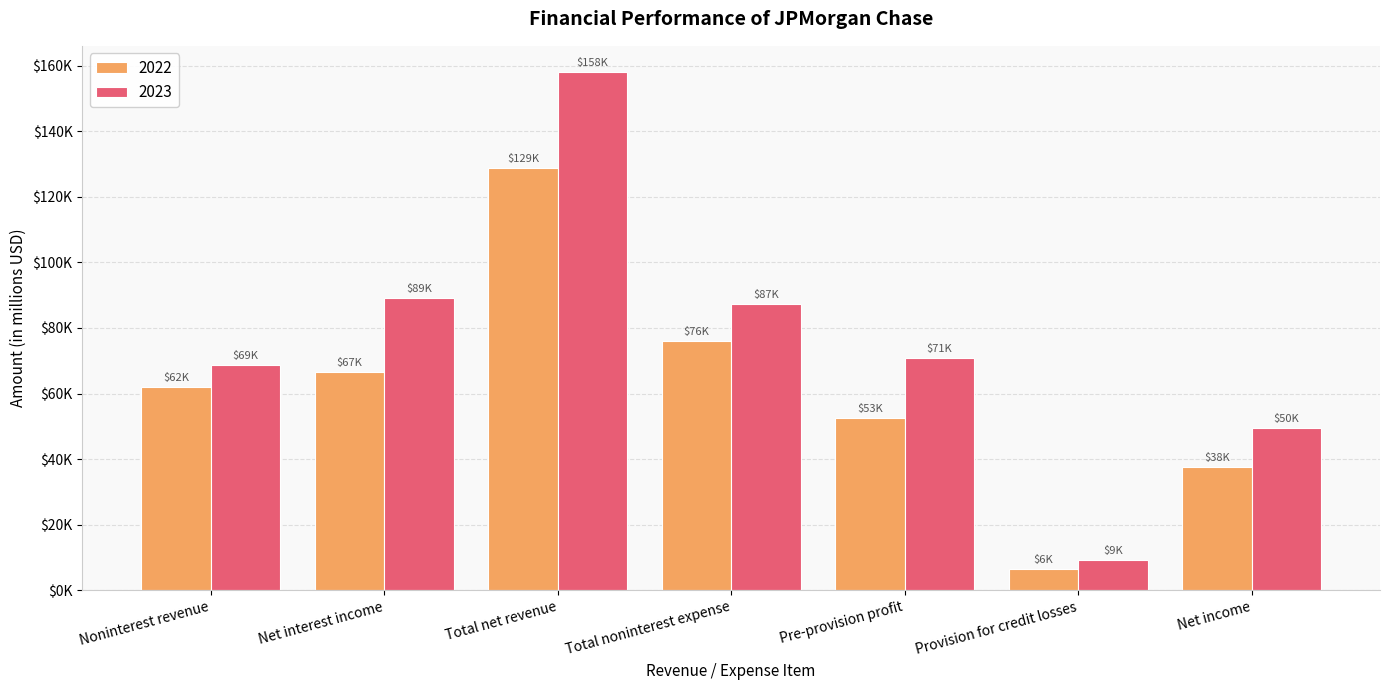

What is the highest value of the 2023 series?

158104